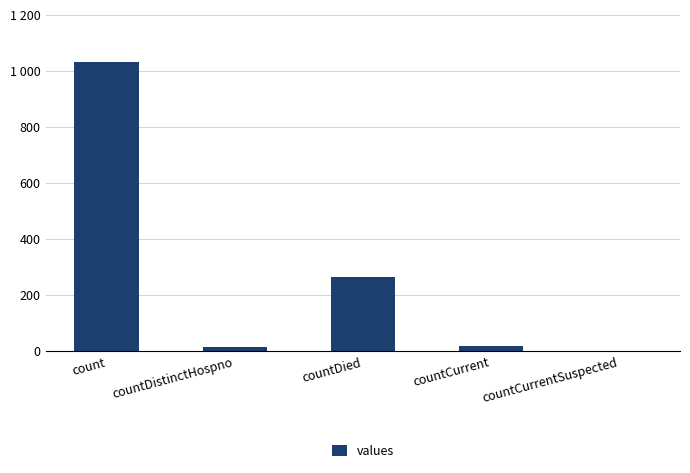

What is the label of the 3rd bar from the right?

countDied